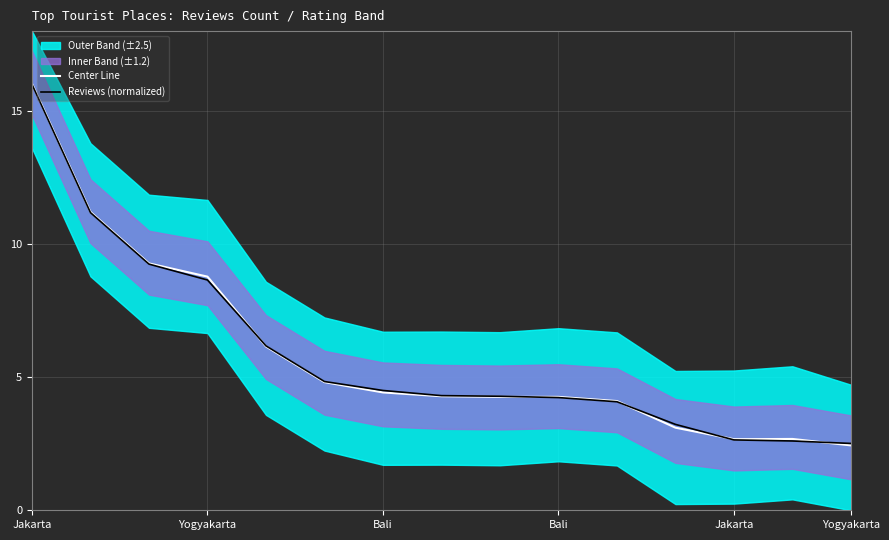

True or false: Center Line and Reviews (normalized) cross at least once.

True